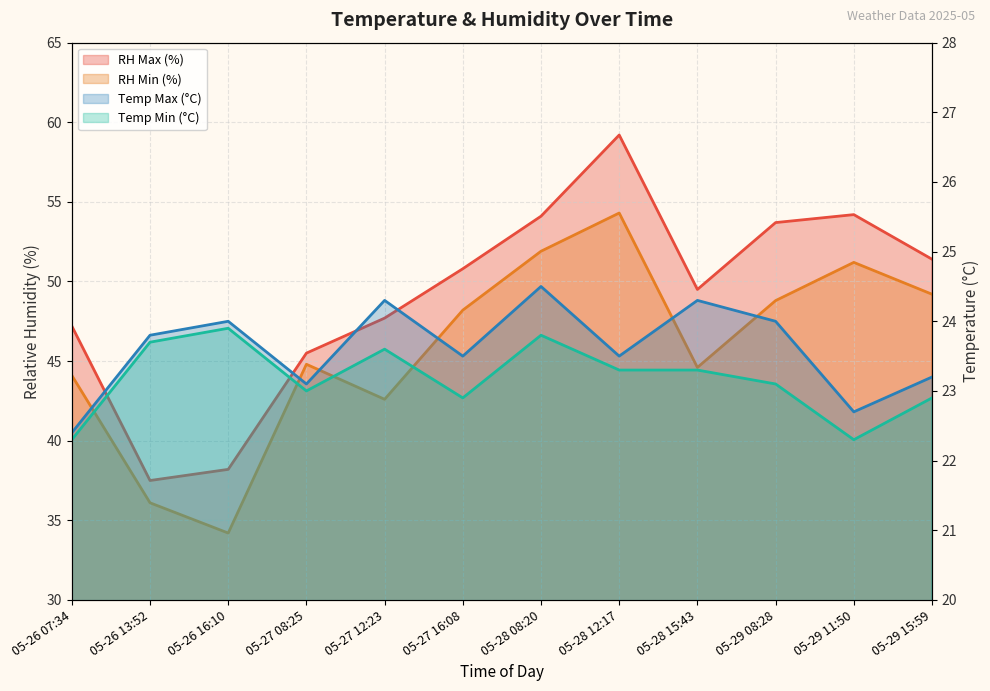

What position from the left is 05-26 16:10?

3